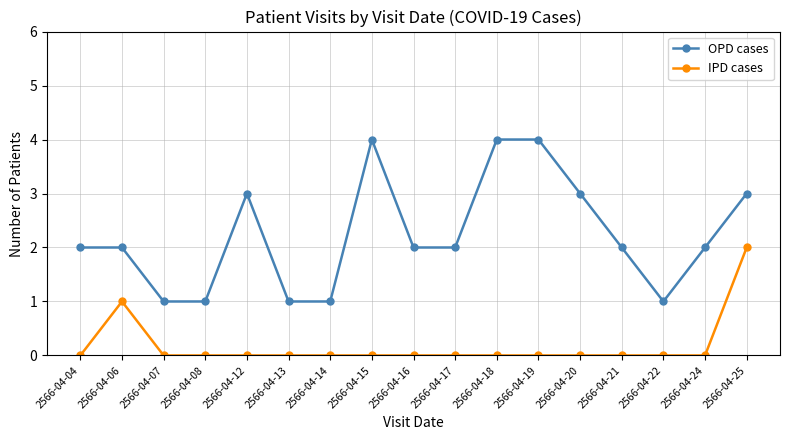

Is this an area chart (filled region under the line)?

No